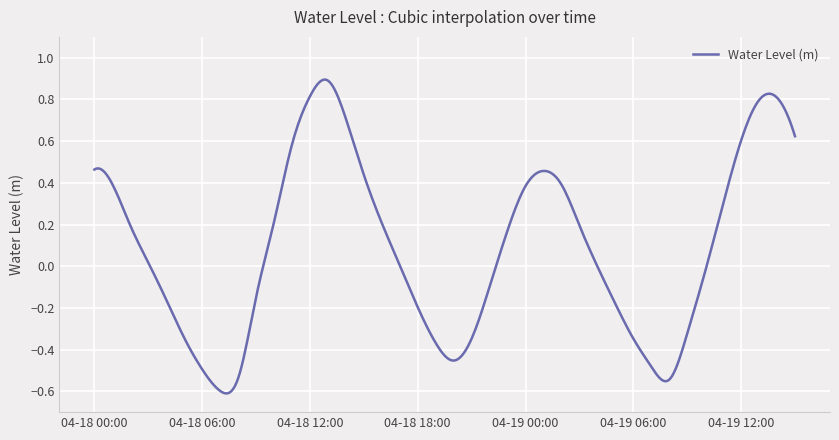

What is the difference between the maximum and minimum values?

1.5